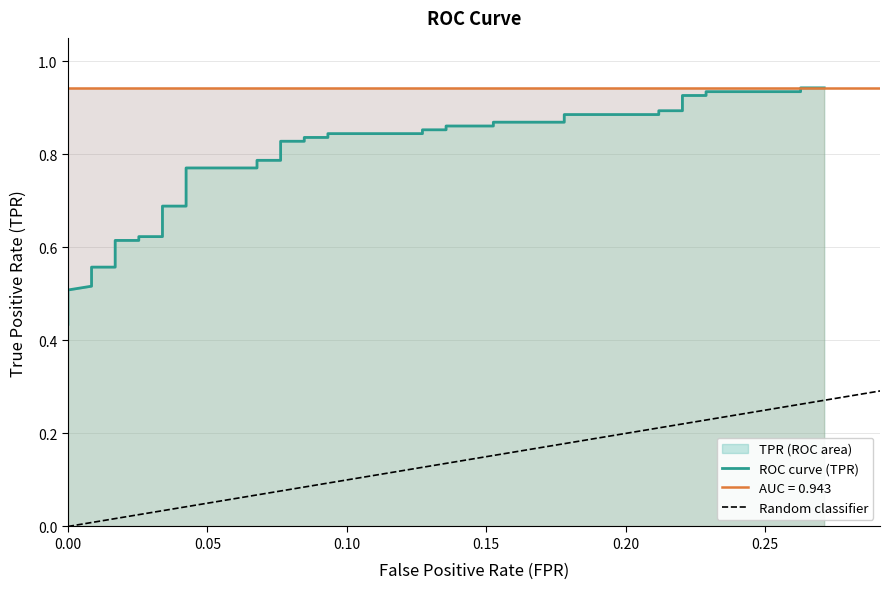

Does the chart display data point markers on the line(s)?

No